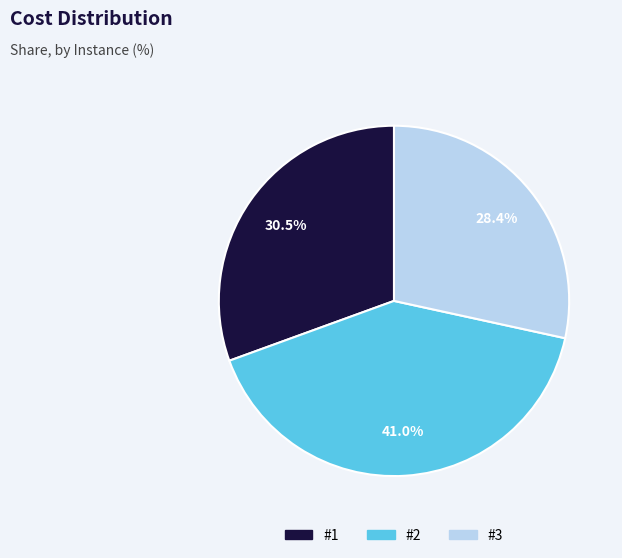

True or false: #2 accounts for 41% of the total.

True